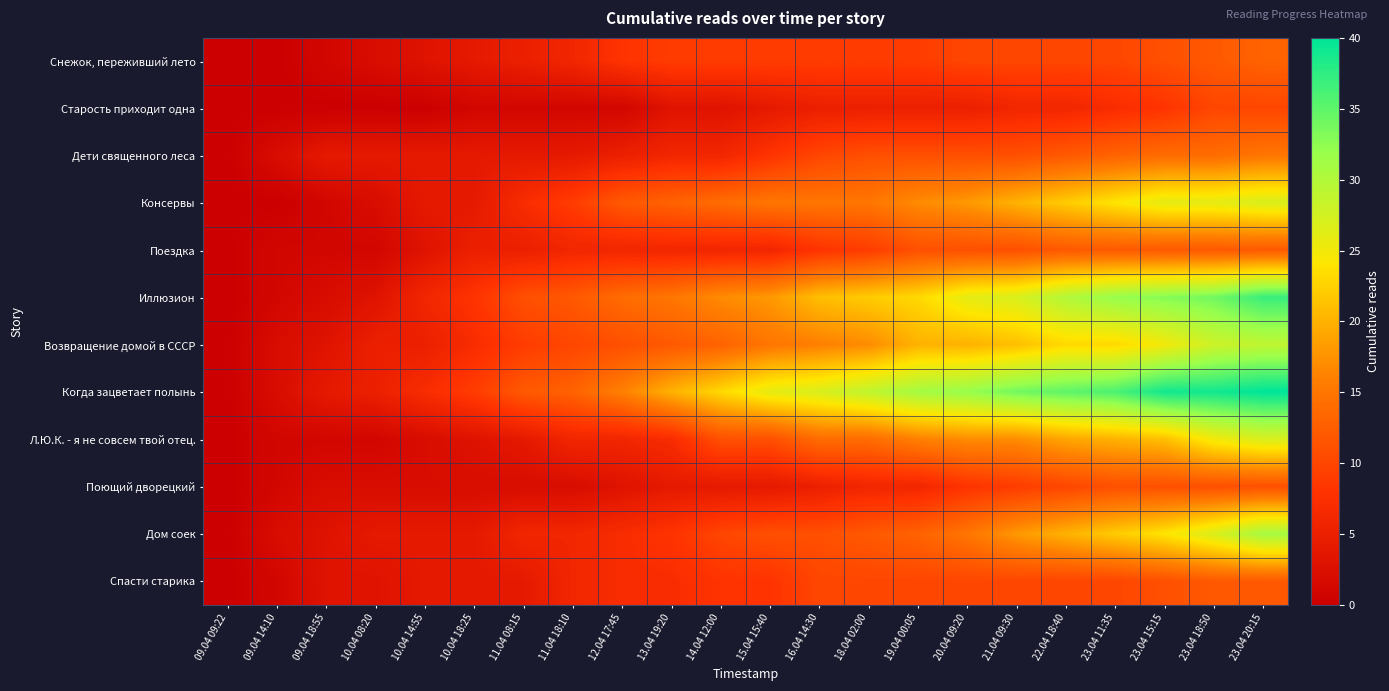

Reading right to left, transcribe all the data shown in this chart.

Снежок, переживший лето: 23.04 20:15=13	23.04 18:50=12	23.04 15:15=11	23.04 11:35=10	22.04 18:40=10	21.04 09:30=10	20.04 09:20=10	19.04 00:05=9	18.04 02:00=9	16.04 14:30=9	15.04 15:40=9	14.04 12:00=9	13.04 19:20=9	12.04 17:45=8	11.04 18:10=6	11.04 08:15=5	10.04 18:25=4	10.04 14:55=3	10.04 08:20=2	09.04 18:55=1	09.04 14:10=0	09.04 09:22=0
Старость приходит одна: 23.04 20:15=10	23.04 18:50=10	23.04 15:15=8	23.04 11:35=7	22.04 18:40=6	21.04 09:30=6	20.04 09:20=5	19.04 00:05=5	18.04 02:00=5	16.04 14:30=5	15.04 15:40=4	14.04 12:00=3	13.04 19:20=3	12.04 17:45=1	11.04 18:10=1	11.04 08:15=1	10.04 18:25=1	10.04 14:55=0	10.04 08:20=0	09.04 18:55=0	09.04 14:10=0	09.04 09:22=0
Дети священного леса: 23.04 20:15=15	23.04 18:50=14	23.04 15:15=14	23.04 11:35=13	22.04 18:40=12	21.04 09:30=11	20.04 09:20=11	19.04 00:05=11	18.04 02:00=11	16.04 14:30=10	15.04 15:40=8	14.04 12:00=6	13.04 19:20=6	12.04 17:45=5	11.04 18:10=4	11.04 08:15=4	10.04 18:25=4	10.04 14:55=4	10.04 08:20=4	09.04 18:55=4	09.04 14:10=2	09.04 09:22=0
Консервы: 23.04 20:15=27	23.04 18:50=26	23.04 15:15=26	23.04 11:35=24	22.04 18:40=22	21.04 09:30=20	20.04 09:20=18	19.04 00:05=17	18.04 02:00=15	16.04 14:30=15	15.04 15:40=15	14.04 12:00=14	13.04 19:20=13	12.04 17:45=12	11.04 18:10=9	11.04 08:15=7	10.04 18:25=4	10.04 14:55=4	10.04 08:20=2	09.04 18:55=1	09.04 14:10=0	09.04 09:22=0
Поездка: 23.04 20:15=12	23.04 18:50=12	23.04 15:15=12	23.04 11:35=12	22.04 18:40=12	21.04 09:30=11	20.04 09:20=11	19.04 00:05=11	18.04 02:00=9	16.04 14:30=8	15.04 15:40=6	14.04 12:00=6	13.04 19:20=6	12.04 17:45=6	11.04 18:10=6	11.04 08:15=5	10.04 18:25=5	10.04 14:55=3	10.04 08:20=1	09.04 18:55=1	09.04 14:10=1	09.04 09:22=0
Иллюзион: 23.04 20:15=37	23.04 18:50=34	23.04 15:15=33	23.04 11:35=32	22.04 18:40=30	21.04 09:30=27	20.04 09:20=26	19.04 00:05=23	18.04 02:00=22	16.04 14:30=21	15.04 15:40=18	14.04 12:00=17	13.04 19:20=15	12.04 17:45=14	11.04 18:10=12	11.04 08:15=11	10.04 18:25=8	10.04 14:55=6	10.04 08:20=3	09.04 18:55=2	09.04 14:10=1	09.04 09:22=0
Возвращение домой в СССР: 23.04 20:15=29	23.04 18:50=28	23.04 15:15=25	23.04 11:35=23	22.04 18:40=23	21.04 09:30=21	20.04 09:20=20	19.04 00:05=20	18.04 02:00=17	16.04 14:30=16	15.04 15:40=15	14.04 12:00=13	13.04 19:20=12	12.04 17:45=11	11.04 18:10=10	11.04 08:15=9	10.04 18:25=7	10.04 14:55=5	10.04 08:20=5	09.04 18:55=3	09.04 14:10=2	09.04 09:22=0
Когда зацветает полынь: 23.04 20:15=40	23.04 18:50=39	23.04 15:15=39	23.04 11:35=36	22.04 18:40=35	21.04 09:30=34	20.04 09:20=32	19.04 00:05=31	18.04 02:00=29	16.04 14:30=27	15.04 15:40=26	14.04 12:00=23	13.04 19:20=20	12.04 17:45=16	11.04 18:10=13	11.04 08:15=12	10.04 18:25=9	10.04 14:55=7	10.04 08:20=5	09.04 18:55=4	09.04 14:10=2	09.04 09:22=0
Л.Ю.К. - я не совсем твой отец.: 23.04 20:15=27	23.04 18:50=25	23.04 15:15=21	23.04 11:35=20	22.04 18:40=19	21.04 09:30=17	20.04 09:20=17	19.04 00:05=16	18.04 02:00=14	16.04 14:30=14	15.04 15:40=11	14.04 12:00=11	13.04 19:20=7	12.04 17:45=6	11.04 18:10=6	11.04 08:15=4	10.04 18:25=3	10.04 14:55=2	10.04 08:20=1	09.04 18:55=1	09.04 14:10=1	09.04 09:22=0
Поющий дворецкий: 23.04 20:15=11	23.04 18:50=11	23.04 15:15=11	23.04 11:35=11	22.04 18:40=10	21.04 09:30=9	20.04 09:20=8	19.04 00:05=6	18.04 02:00=6	16.04 14:30=5	15.04 15:40=4	14.04 12:00=4	13.04 19:20=4	12.04 17:45=3	11.04 18:10=2	11.04 08:15=2	10.04 18:25=2	10.04 14:55=2	10.04 08:20=2	09.04 18:55=2	09.04 14:10=1	09.04 09:22=0
Дом соек: 23.04 20:15=31	23.04 18:50=27	23.04 15:15=24	23.04 11:35=22	22.04 18:40=20	21.04 09:30=18	20.04 09:20=15	19.04 00:05=13	18.04 02:00=12	16.04 14:30=11	15.04 15:40=11	14.04 12:00=10	13.04 19:20=8	12.04 17:45=7	11.04 18:10=6	11.04 08:15=6	10.04 18:25=4	10.04 14:55=4	10.04 08:20=4	09.04 18:55=3	09.04 14:10=2	09.04 09:22=0
Спасти старика: 23.04 20:15=12	23.04 18:50=12	23.04 15:15=11	23.04 11:35=10	22.04 18:40=10	21.04 09:30=10	20.04 09:20=10	19.04 00:05=10	18.04 02:00=10	16.04 14:30=10	15.04 15:40=8	14.04 12:00=8	13.04 19:20=7	12.04 17:45=7	11.04 18:10=6	11.04 08:15=4	10.04 18:25=4	10.04 14:55=4	10.04 08:20=3	09.04 18:55=3	09.04 14:10=1	09.04 09:22=0